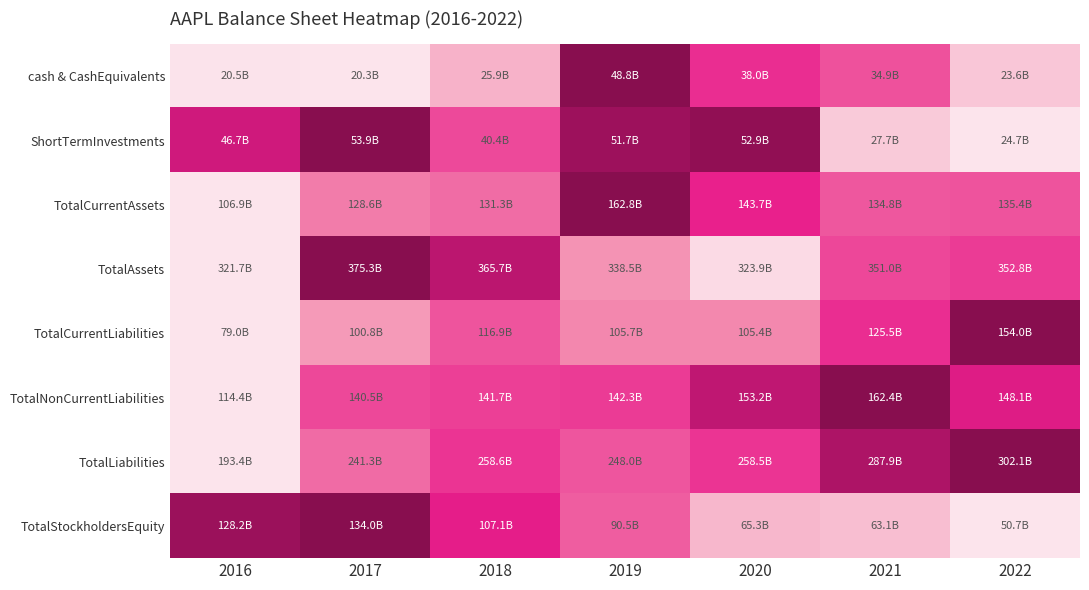

Reading left to right, extract all data points from this chart.

cash & CashEquivalents: 2016=0.0	2017=0.0	2018=0.2	2019=1.0	2020=0.6	2021=0.5	2022=0.1
ShortTermInvestments: 2016=0.8	2017=1.0	2018=0.5	2019=0.9	2020=1.0	2021=0.1	2022=0.0
TotalCurrentAssets: 2016=0.0	2017=0.4	2018=0.4	2019=1.0	2020=0.7	2021=0.5	2022=0.5
TotalAssets: 2016=0.0	2017=1.0	2018=0.8	2019=0.3	2020=0.0	2021=0.5	2022=0.6
TotalCurrentLiabilities: 2016=0.0	2017=0.3	2018=0.5	2019=0.4	2020=0.4	2021=0.6	2022=1.0
TotalNonCurrentLiabilities: 2016=0.0	2017=0.5	2018=0.6	2019=0.6	2020=0.8	2021=1.0	2022=0.7
TotalLiabilities: 2016=0.0	2017=0.4	2018=0.6	2019=0.5	2020=0.6	2021=0.9	2022=1.0
TotalStockholdersEquity: 2016=0.9	2017=1.0	2018=0.7	2019=0.5	2020=0.2	2021=0.1	2022=0.0